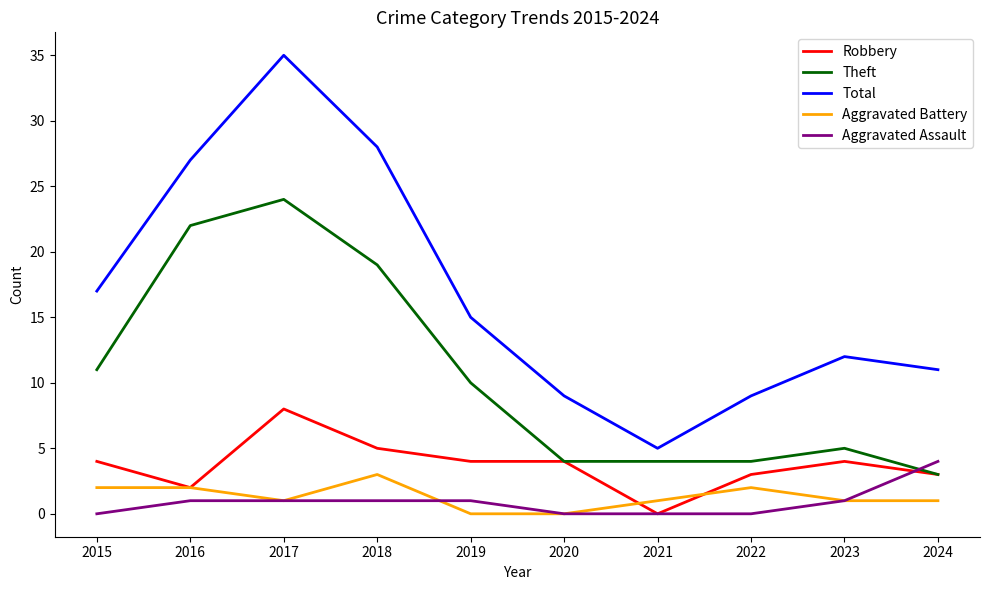

How many categories are shown in the chart?

10